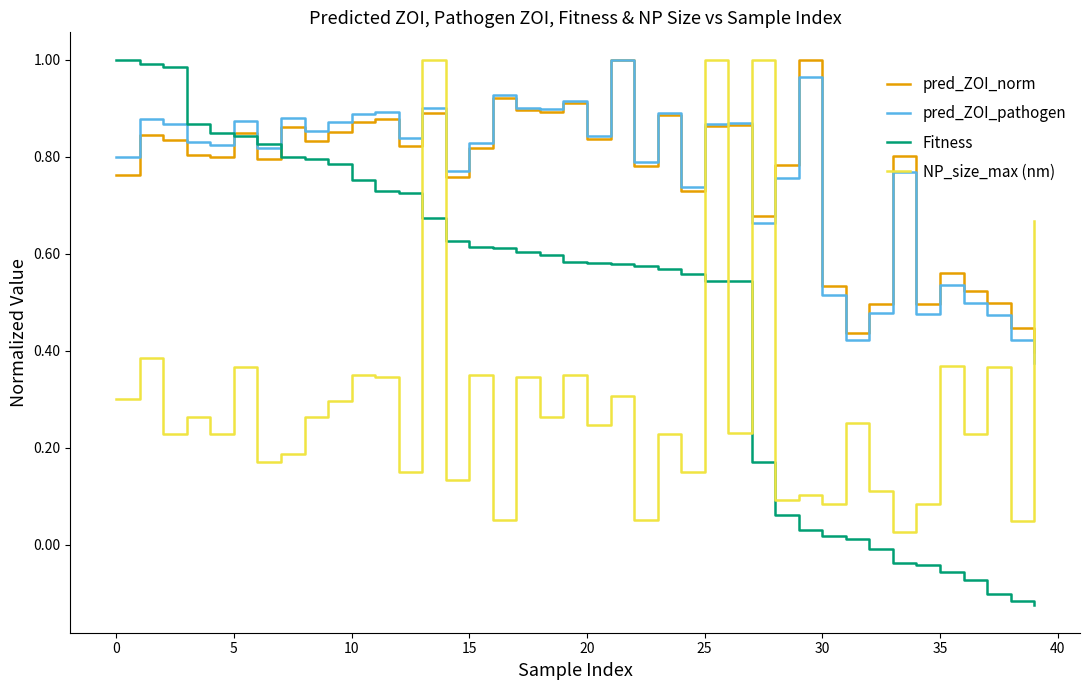

Which series has the widest spread of values?

Fitness